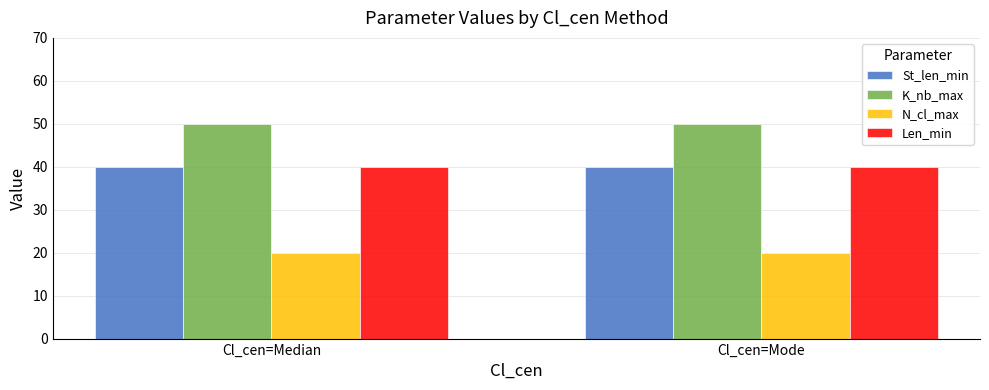

Reading left to right, extract all data points from this chart.

St_len_min: 40	40
K_nb_max: 50	50
N_cl_max: 20	20
Len_min: 40	40